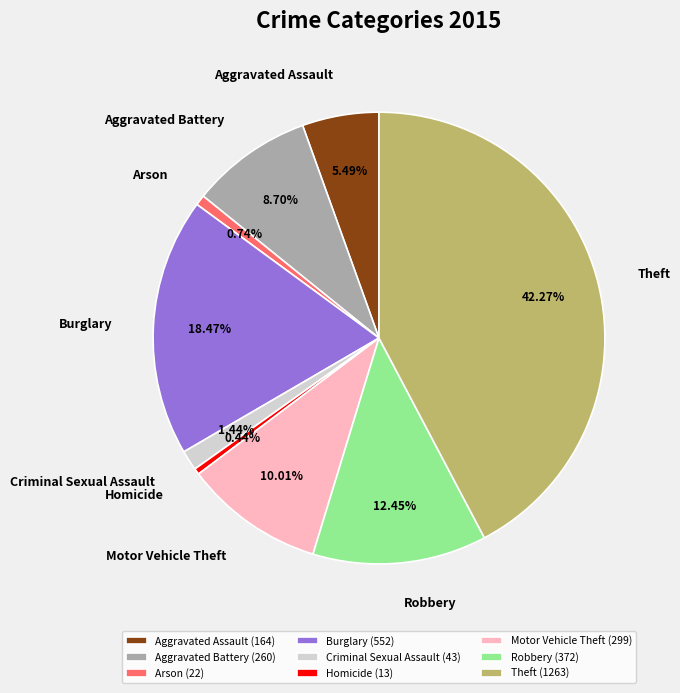

True or false: Aggravated Assault accounts for 5% of the total.

True